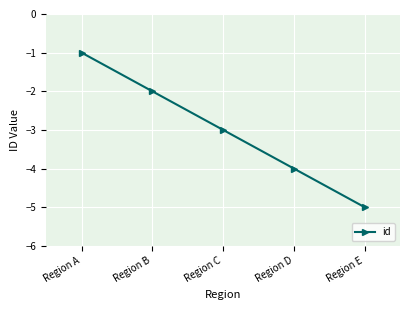

Reading left to right, extract all data points from this chart.

-1	-2	-3	-4	-5